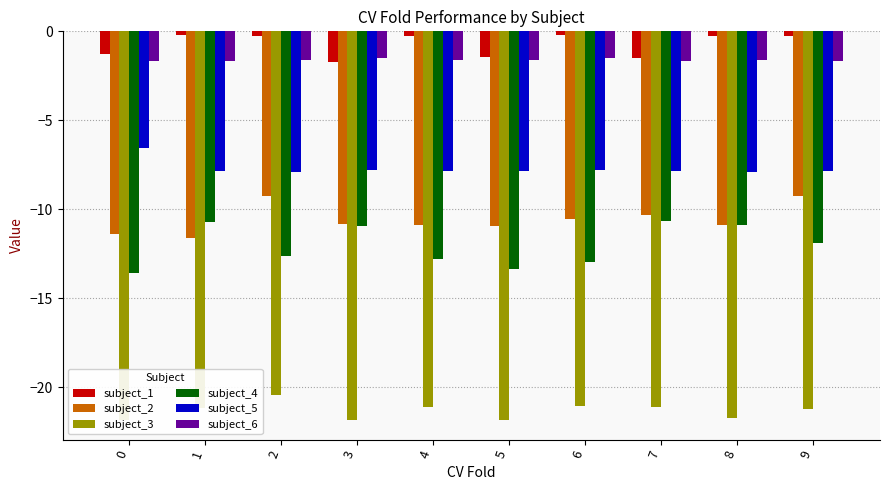

Which series has the widest spread of values?

subject_4